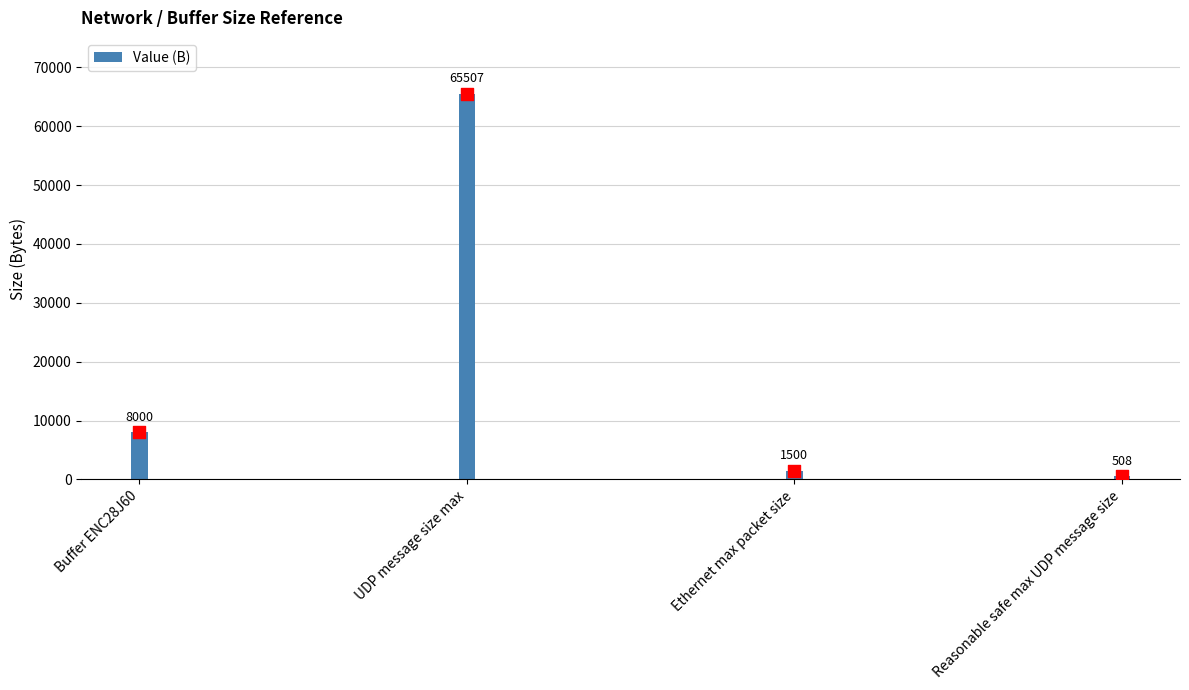

Which has a higher value, Ethernet max packet size or Reasonable safe max UDP message size?

Ethernet max packet size